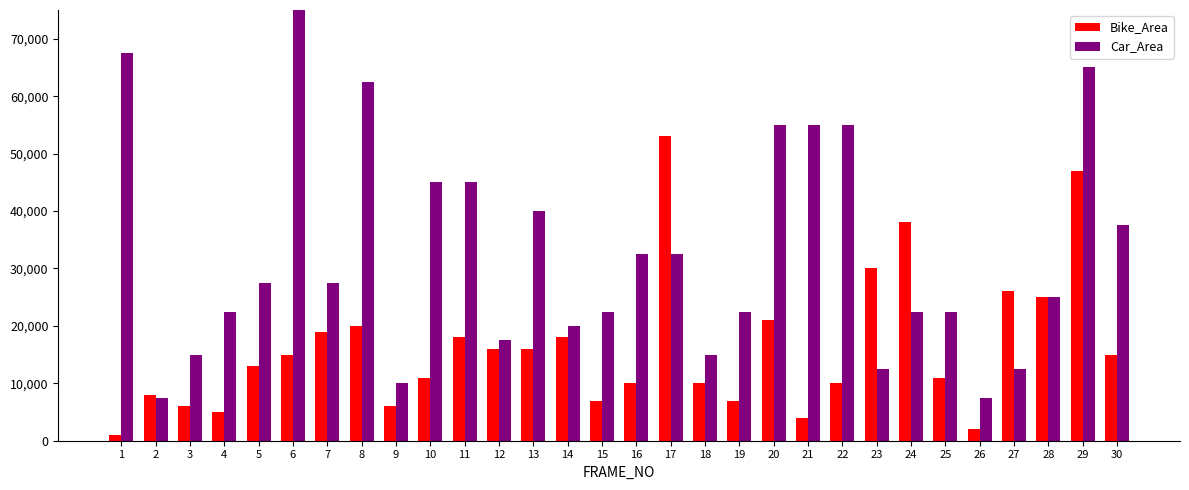

True or false: Bike_Area has a value of 10000 at 22.

True